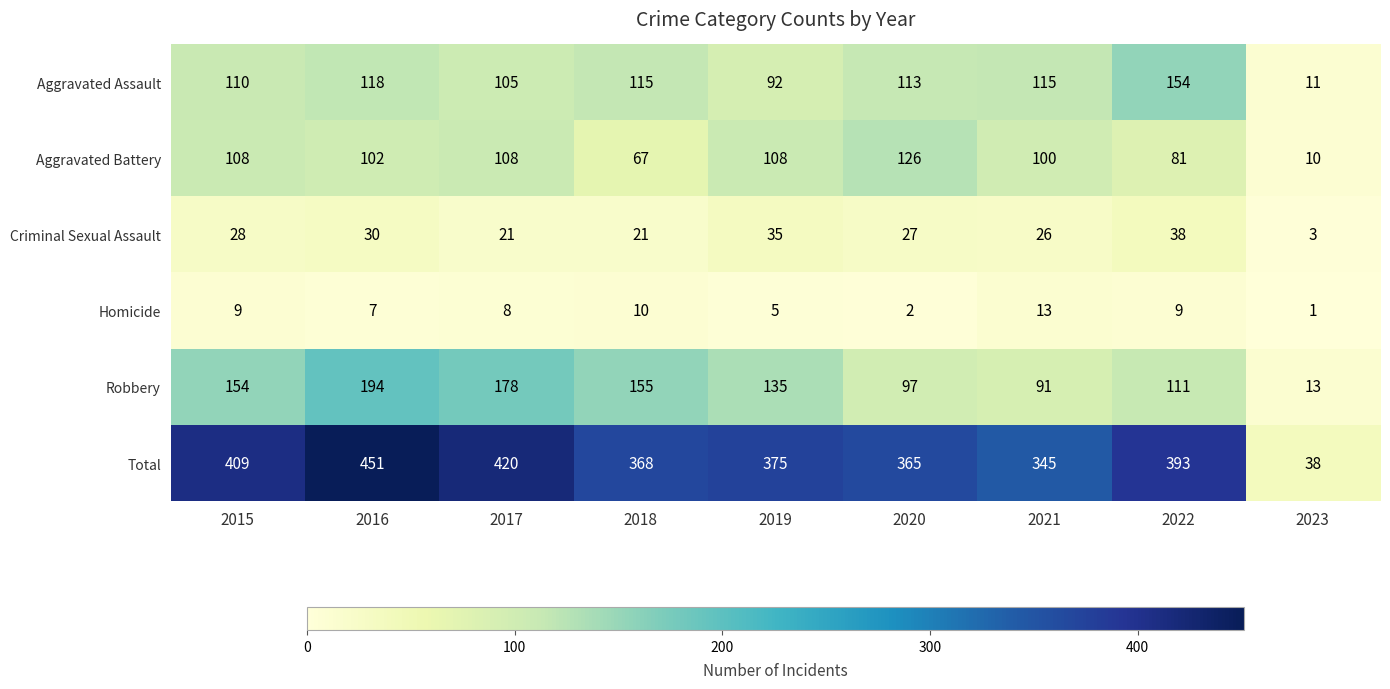

Which series has the largest range (max minus min)?

Total